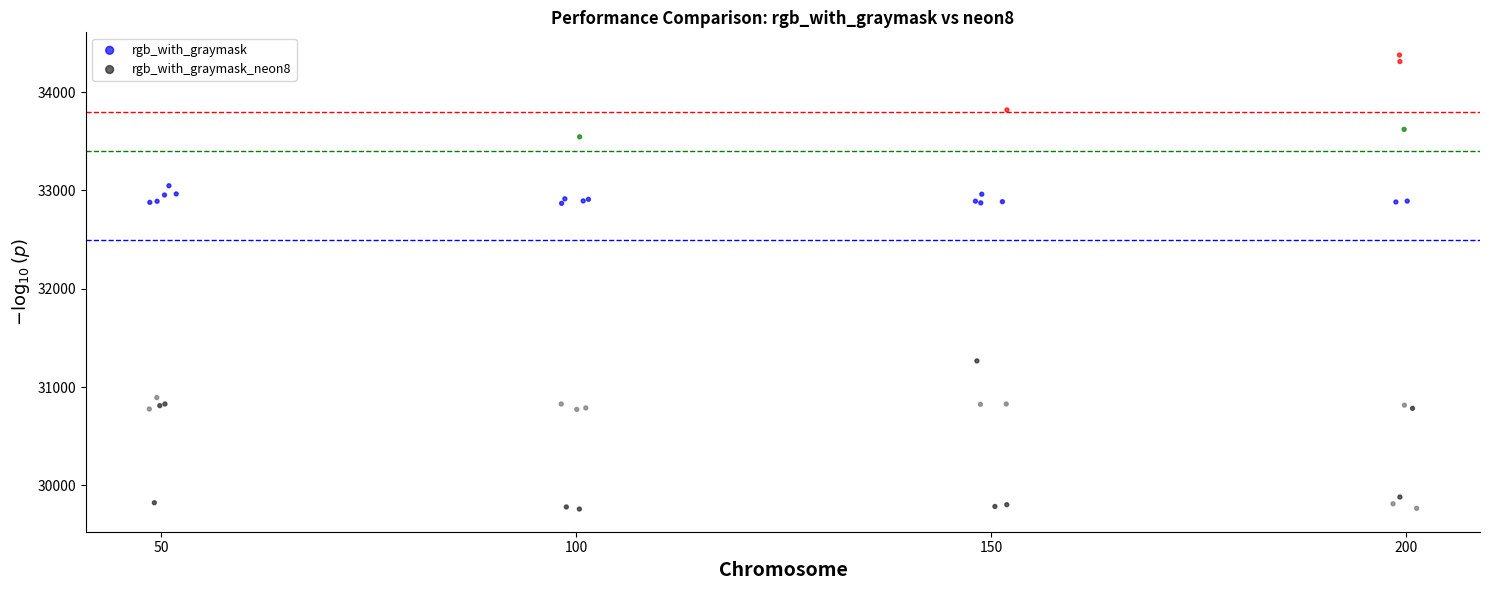

Which series contains the highest Y value?

rgb_with_graymask